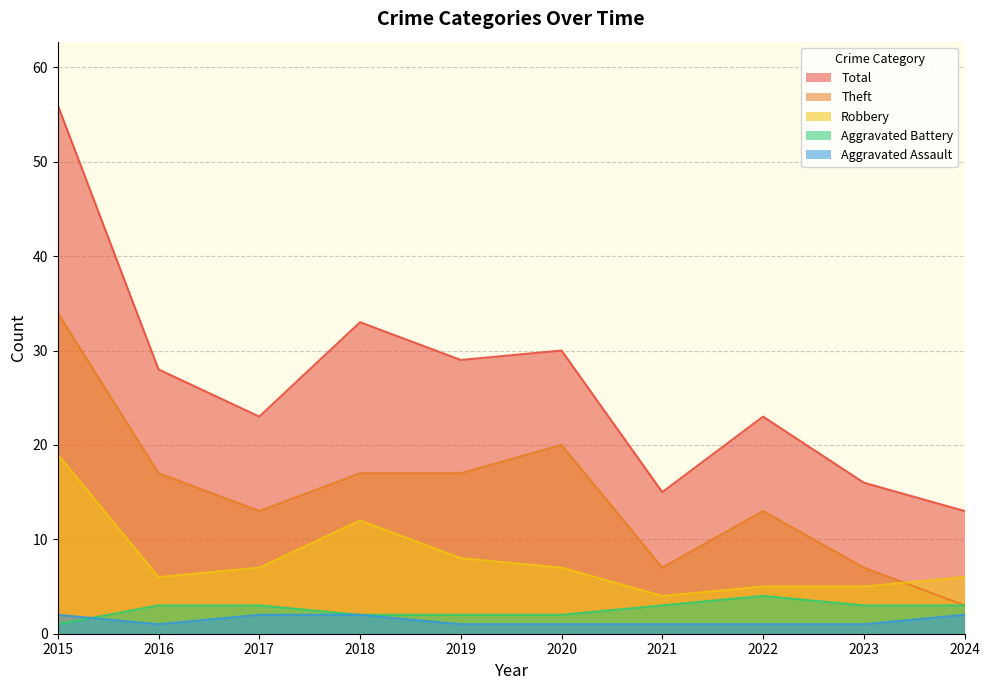

How many values in the Aggravated Battery series exceed 3?

1